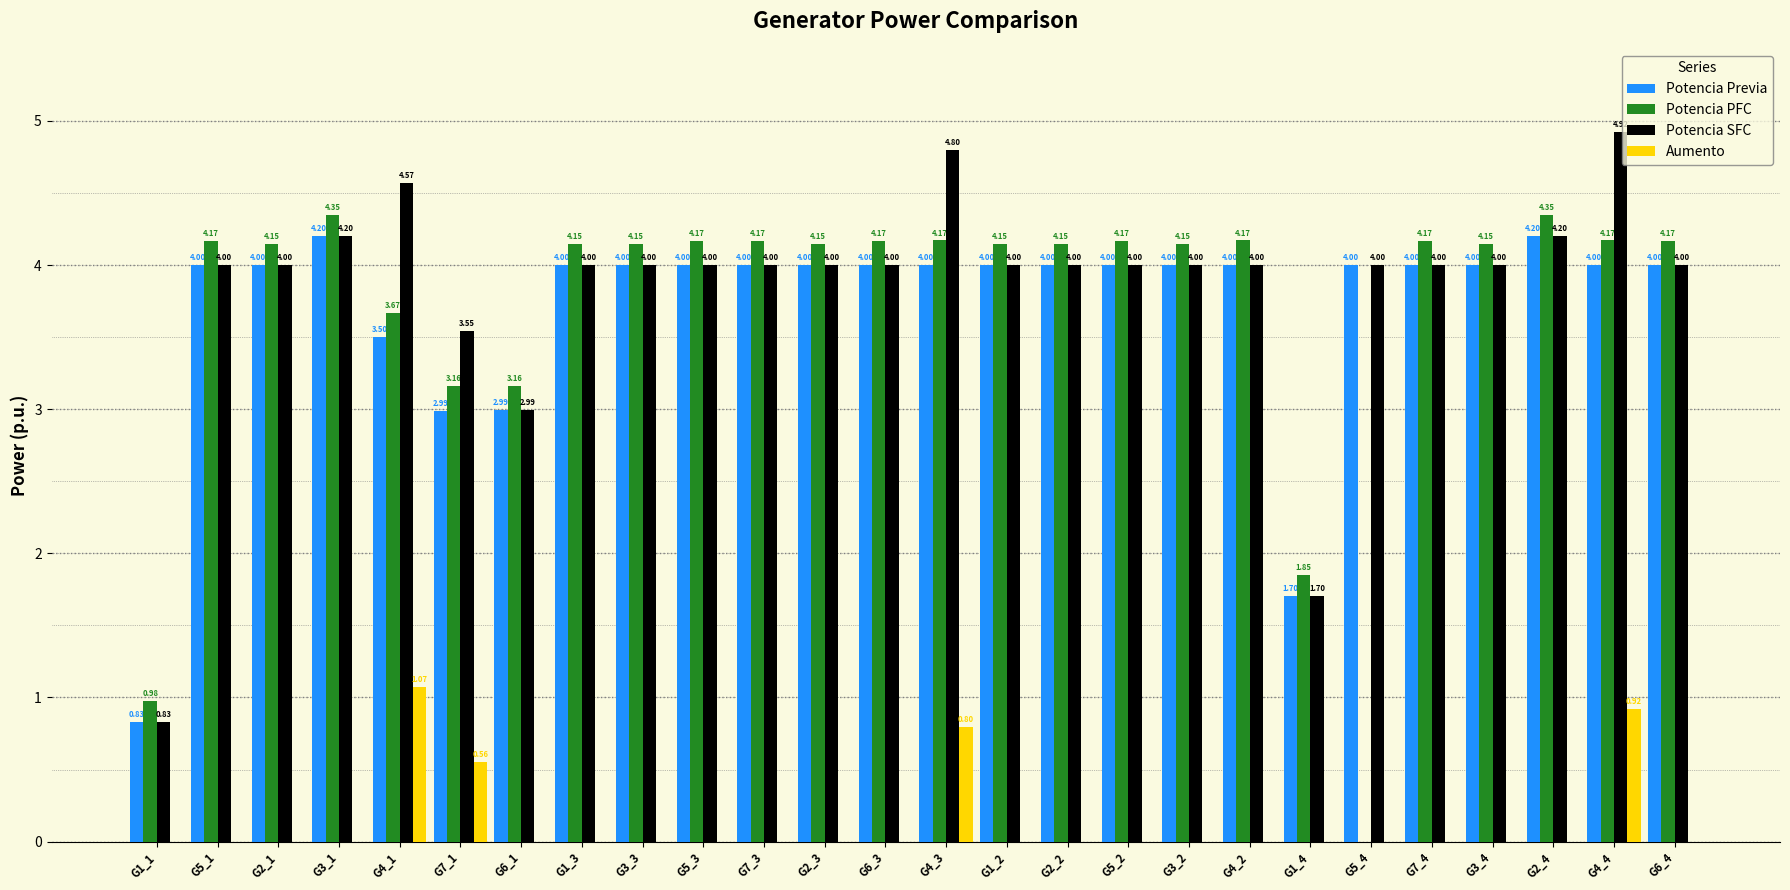

How many values in Potencia PFC are above zero?

25